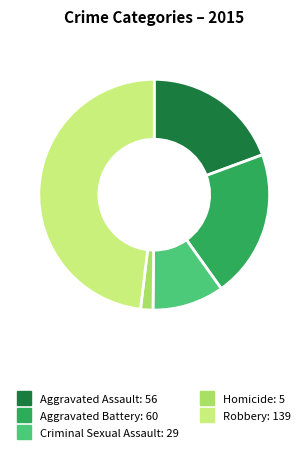

Is it true that Homicide is 10% of the pie?

False